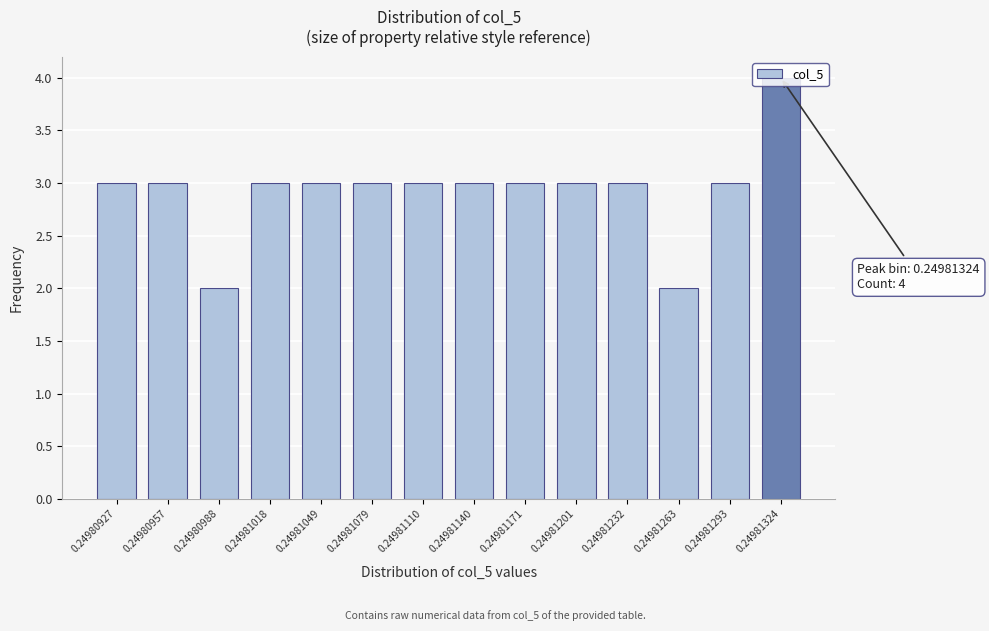

Which label corresponds to the largest value in the chart?

0.24981324